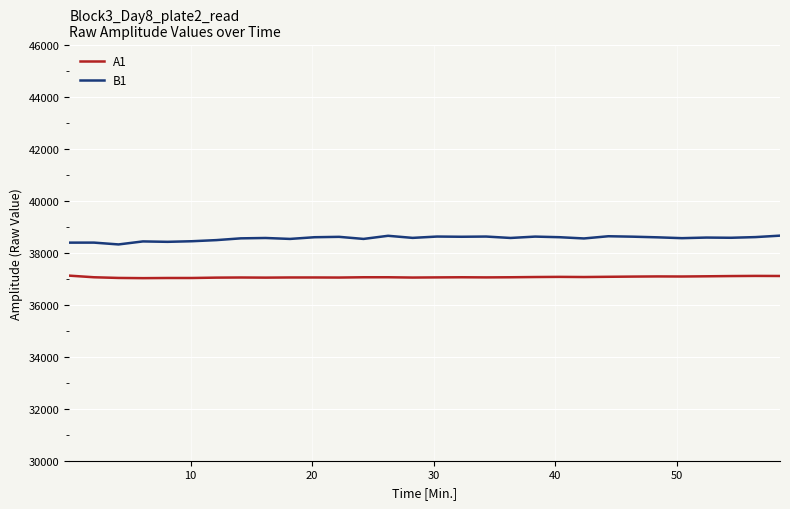

How many lines are shown in the chart?

2